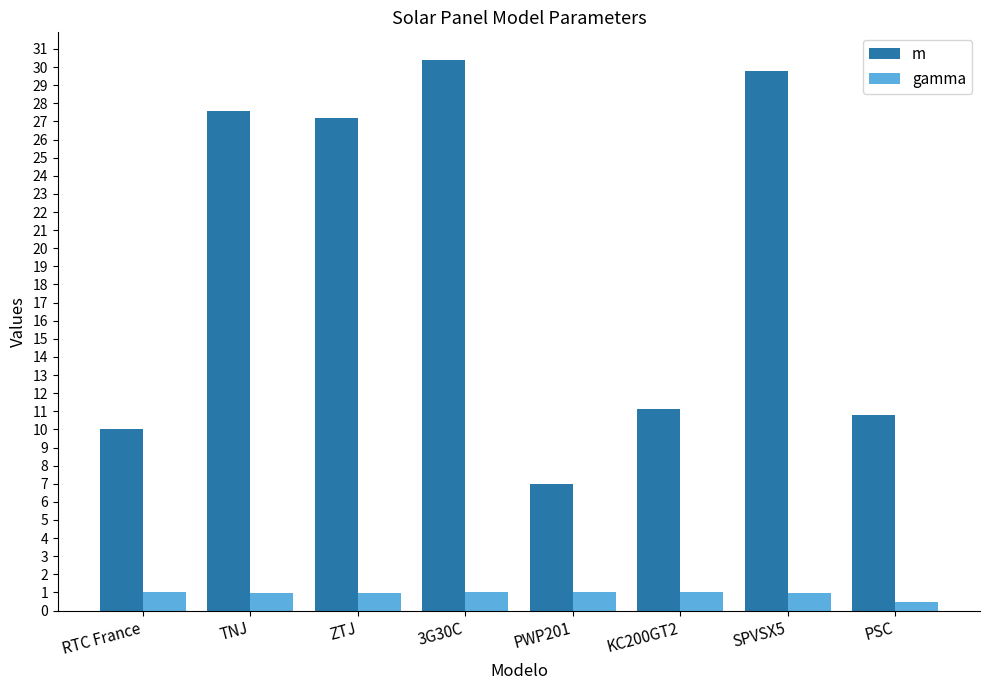

What are all the series names shown in the legend?

m, gamma